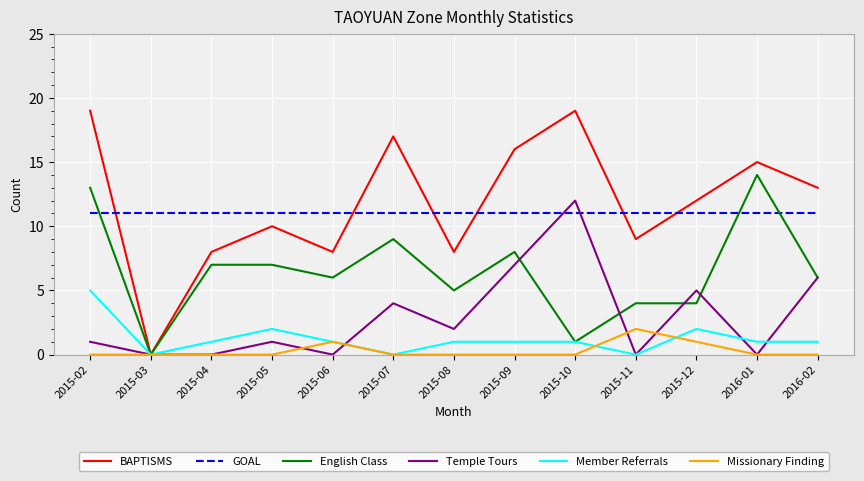

What is the greatest value displayed?

19